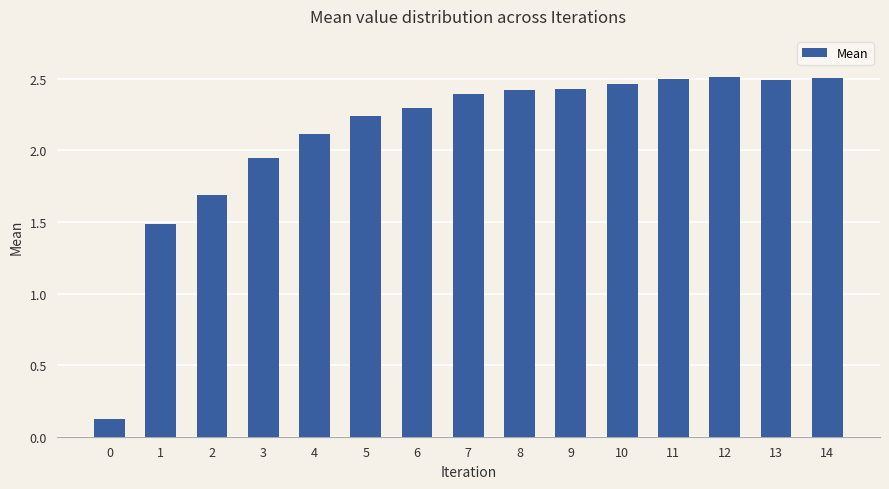

Is it true that the value at 1 is 0.8?

False